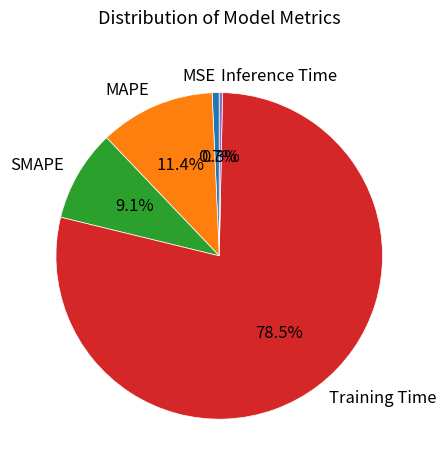

How much of the chart is everything except Inference Time?

99.7%